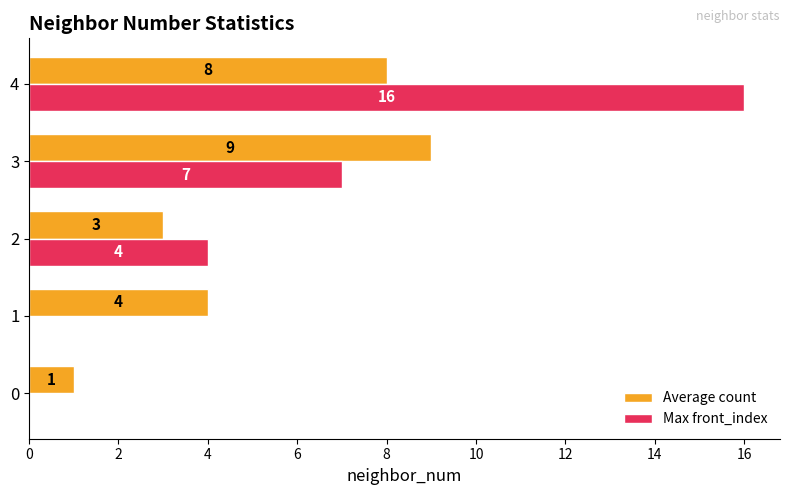

Which series has the largest range (max minus min)?

Max front_index